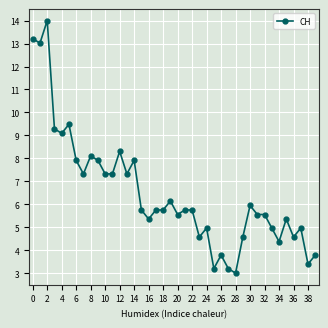

What is the value of the 16th point from the left?

5.8